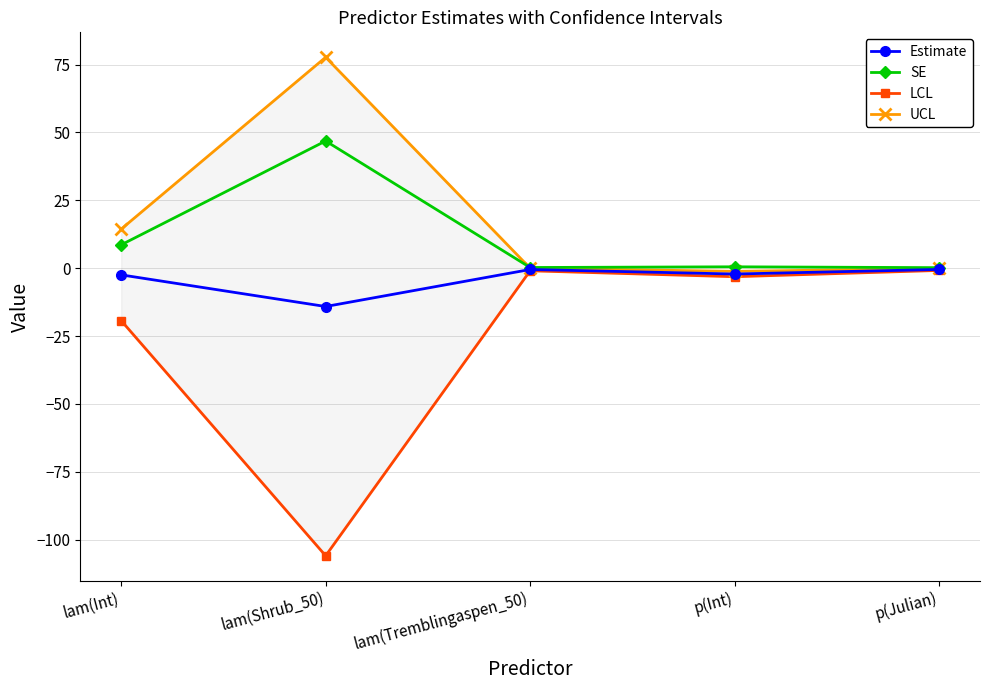

What is the maximum value for LCL?

-0.8